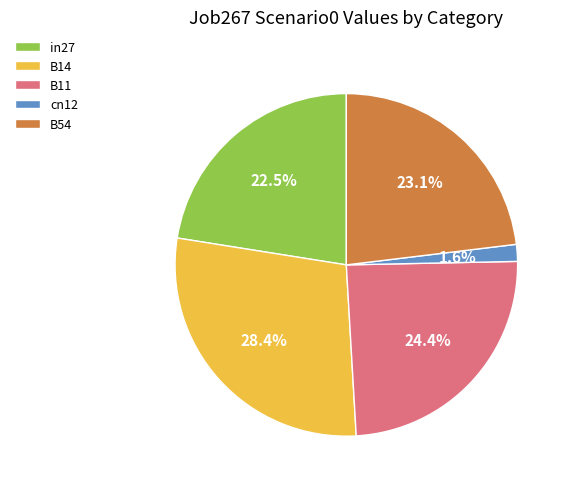

Which slice is the largest?

B14